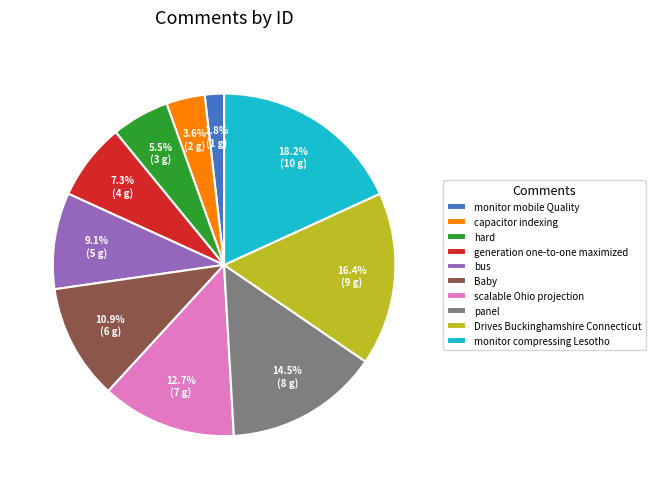

Approximately how many times larger is the value at Baby compared to hard?

2.0